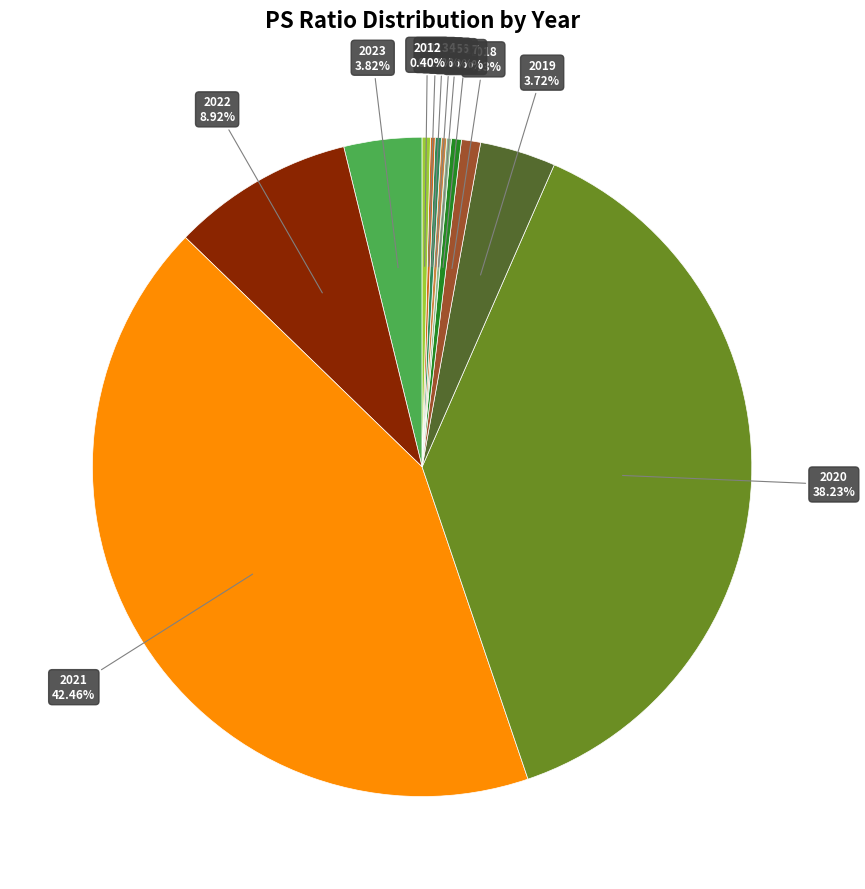

Is there any slice that represents more than half of the pie?

No